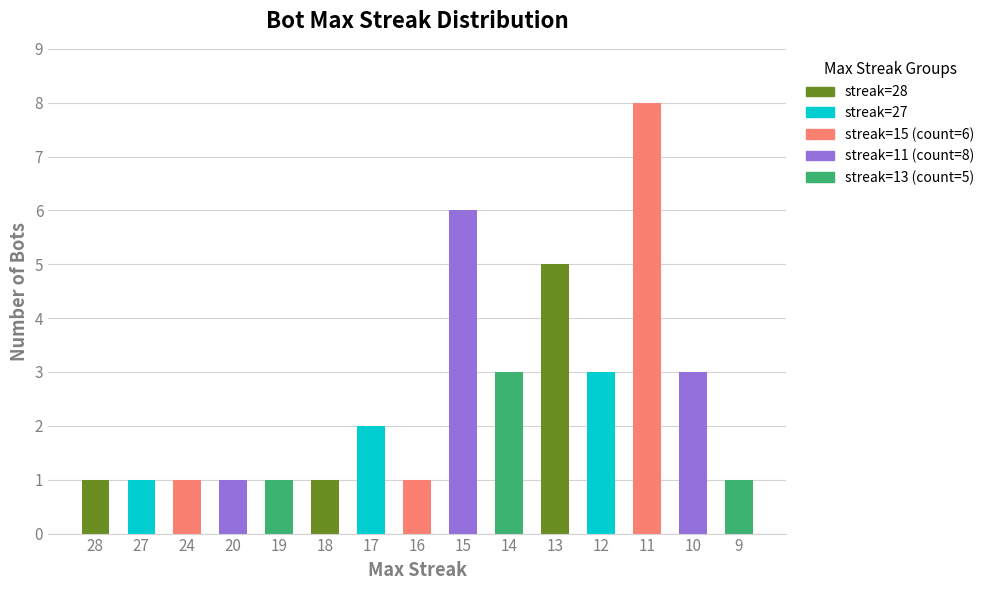

Approximately how many times larger is the value at 14 compared to 12?

1.0